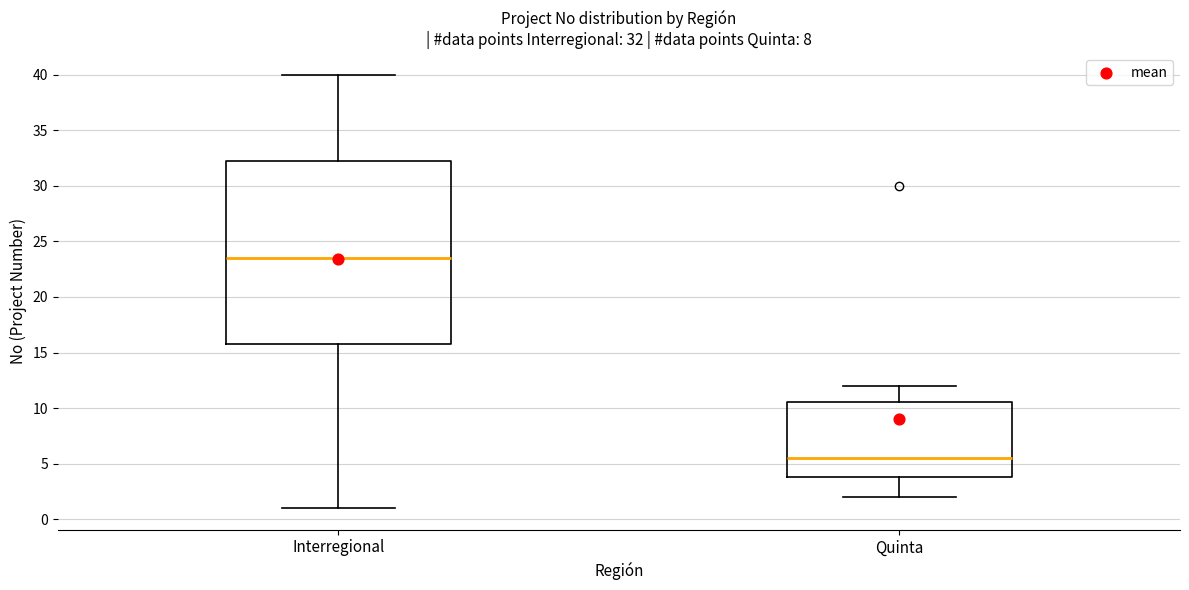

Which box's median line is the lowest?

Quinta